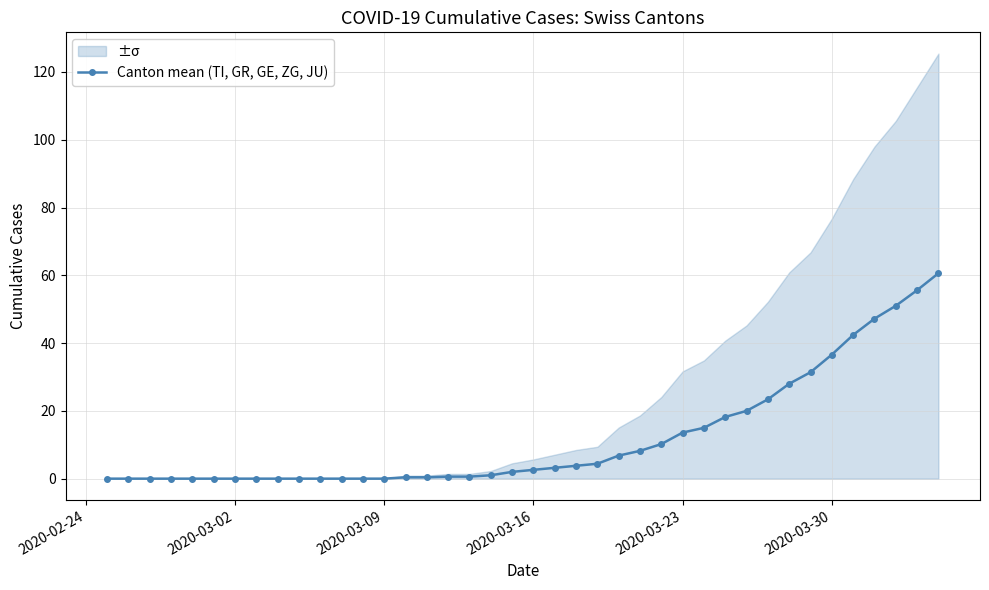

What is the difference between the maximum and minimum values?

60.6